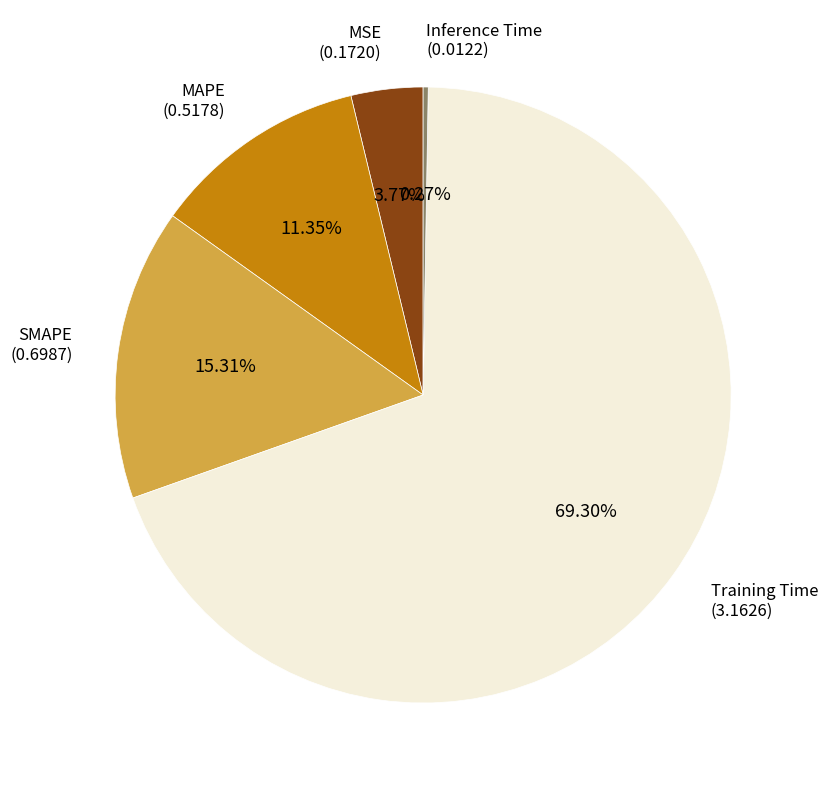

The MSE slice represents 4% of the pie. True or false?

True